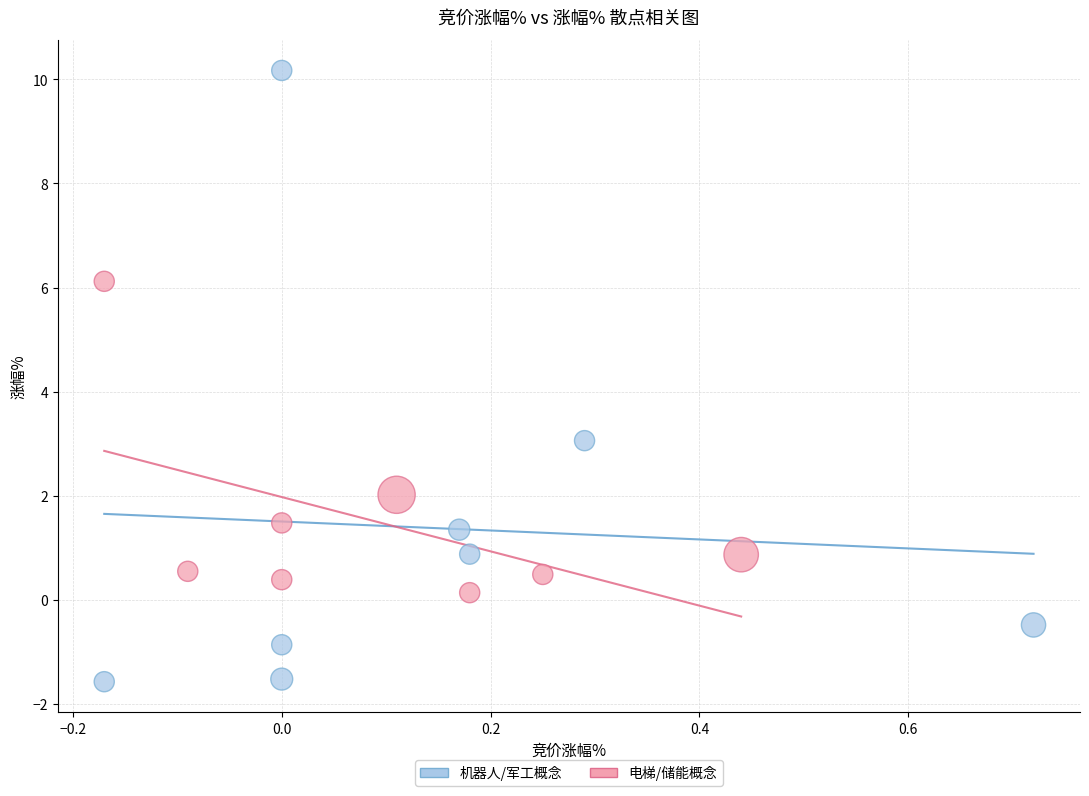

What are all the series names shown in the legend?

机器人/军工概念, 电梯/储能概念